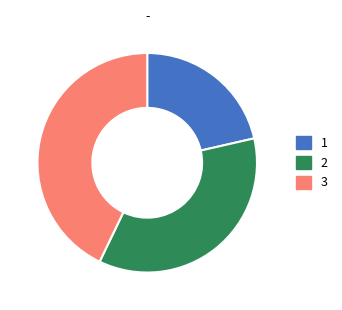

Count the number of slices in the pie.

3